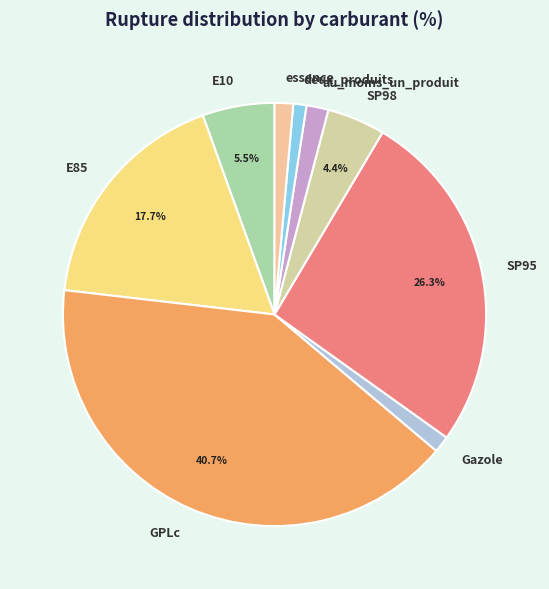

Between E10 and deux_produits, which is larger?

E10